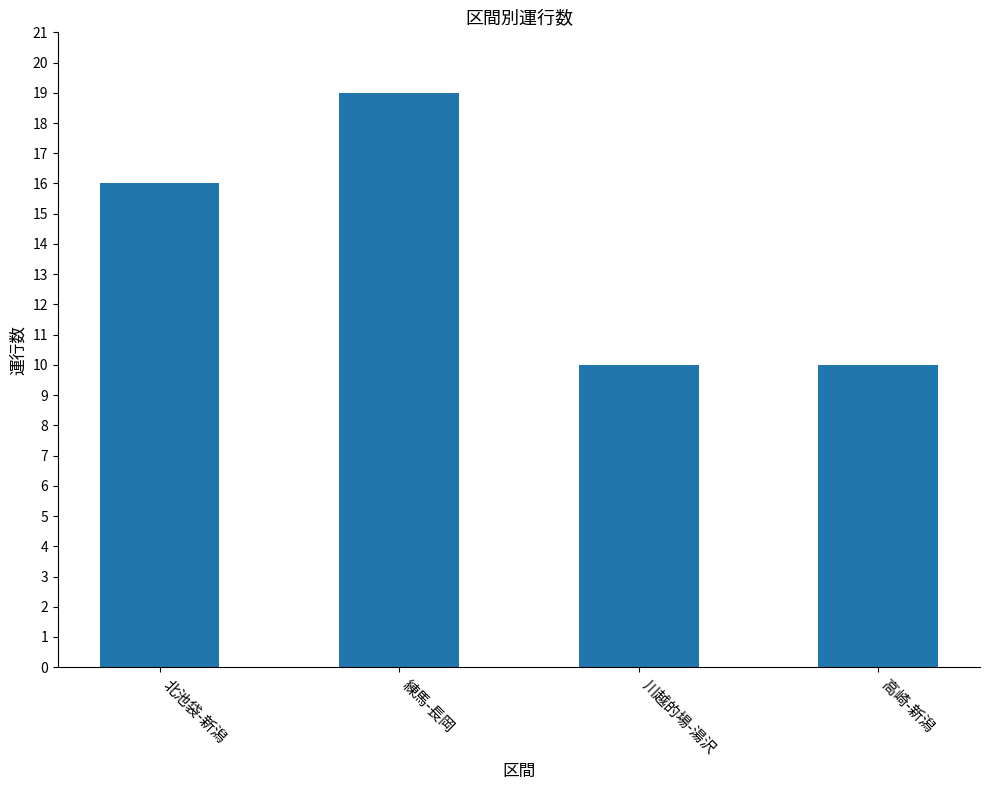

True or false: the data shows 9 at 北池袋-新潟.

False